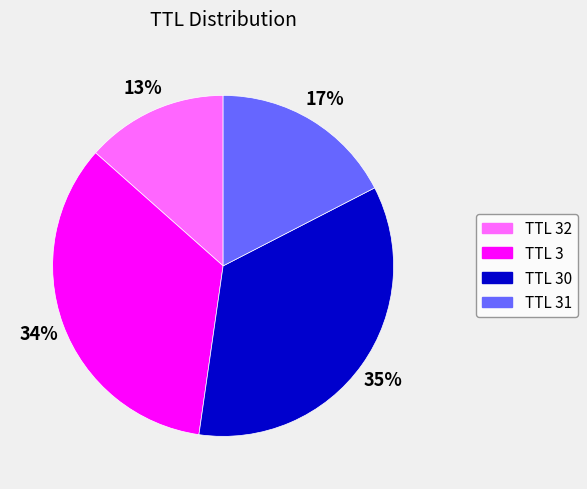

To the nearest percent, what is the combined percentage of TTL 30 and TTL 32?

48%